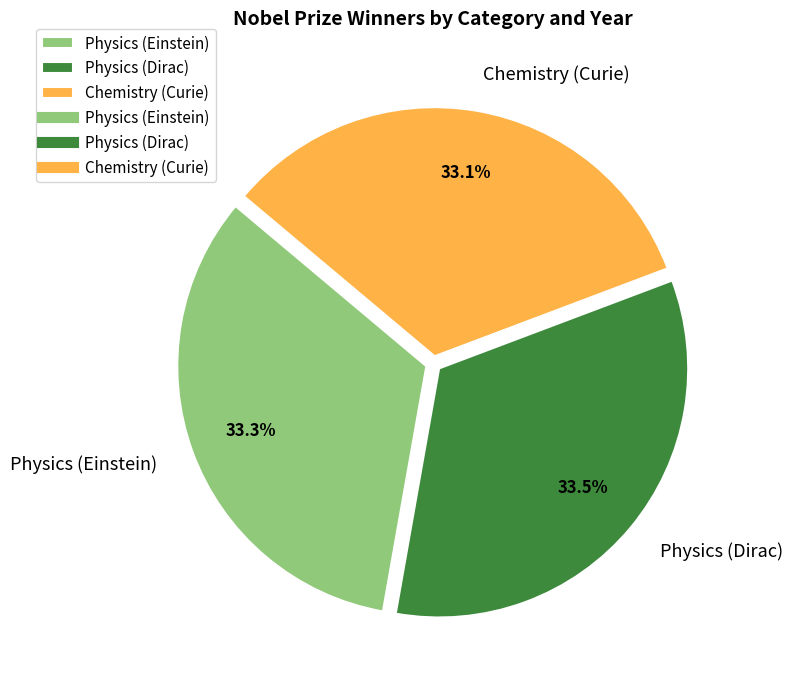

How many segments does this pie chart have?

3